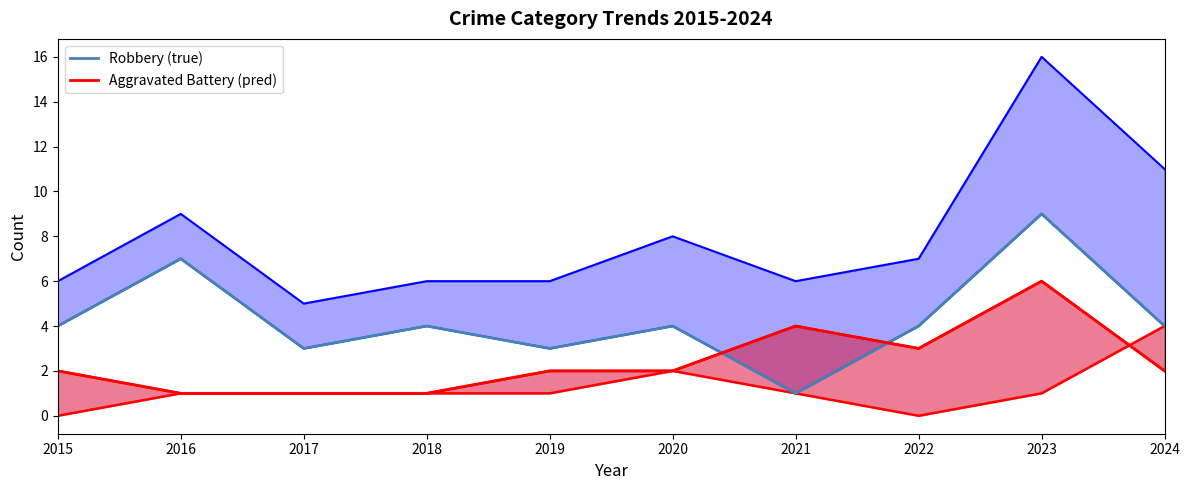

Is it true that Aggravated Assault line equals 1 at 2017?

False